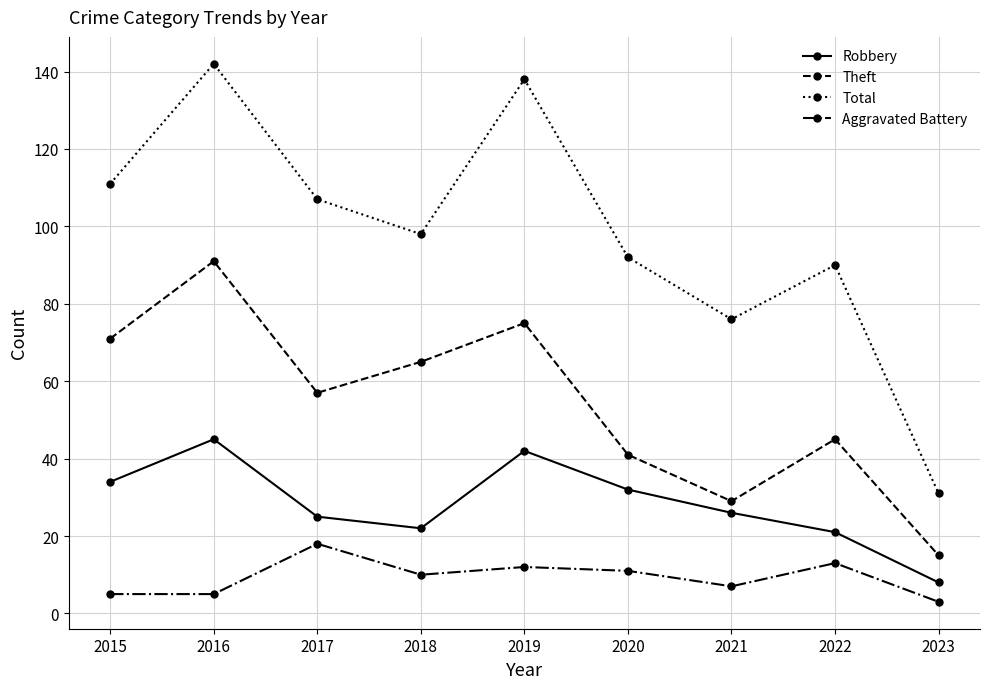

True or false: Theft and Aggravated Battery cross at least once.

False